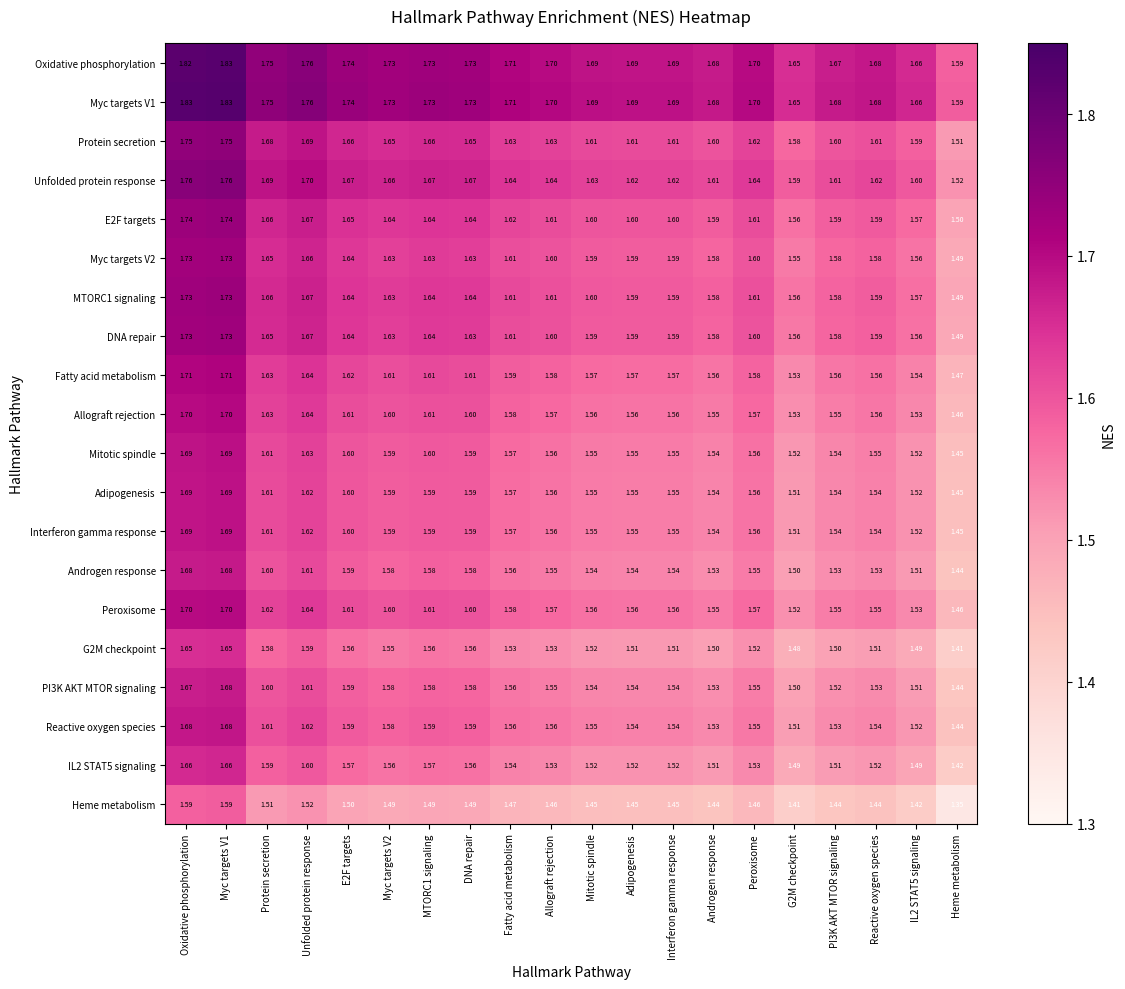

At which category is the sum across all series the highest?

Myc targets V1